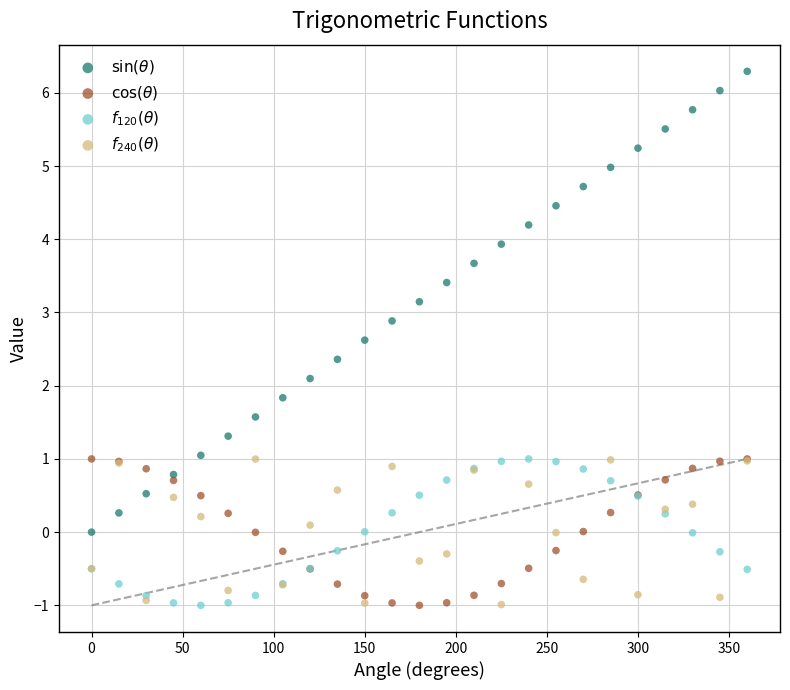

Which series contains the highest Y value?

$\sin(\theta)$